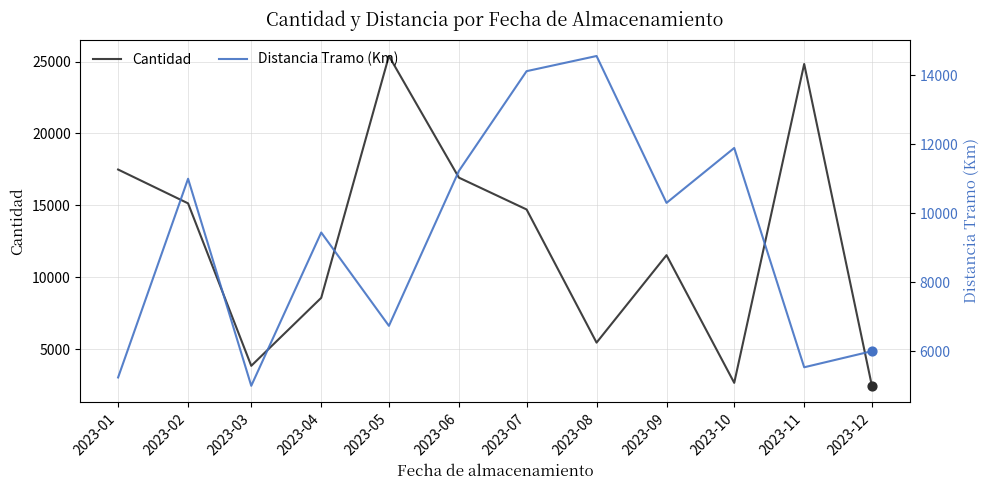

Which series has the widest spread of Y values?

Cantidad